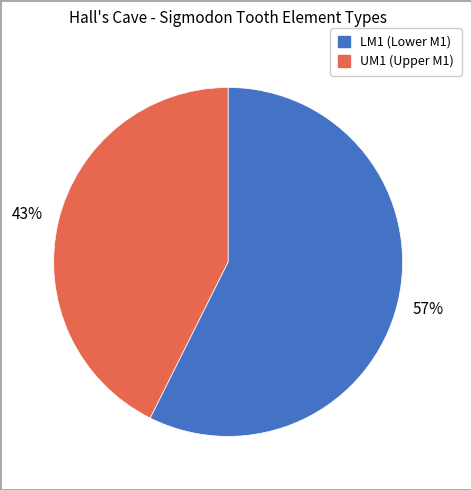

Is there a majority slice in this chart?

Yes